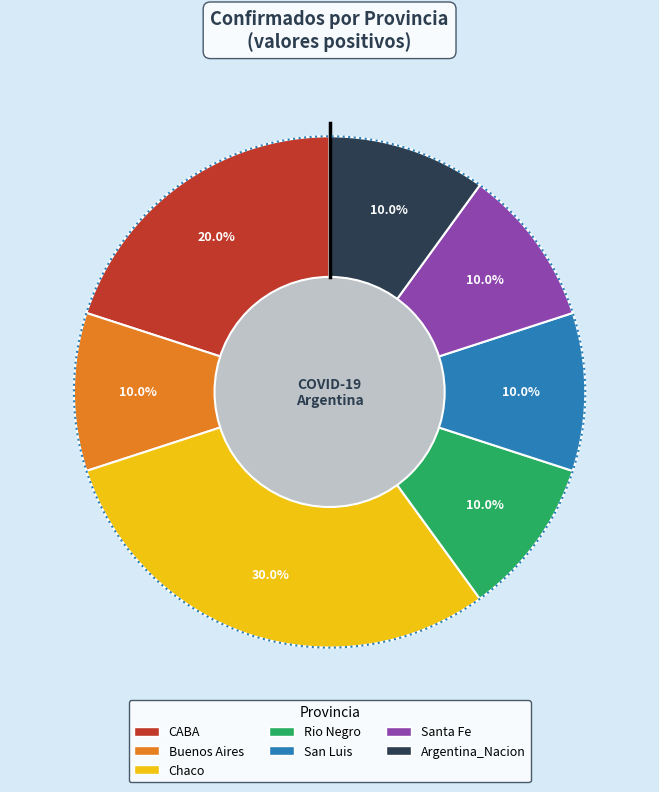

Between Argentina_Nacion and Santa Fe, which is larger?

Argentina_Nacion